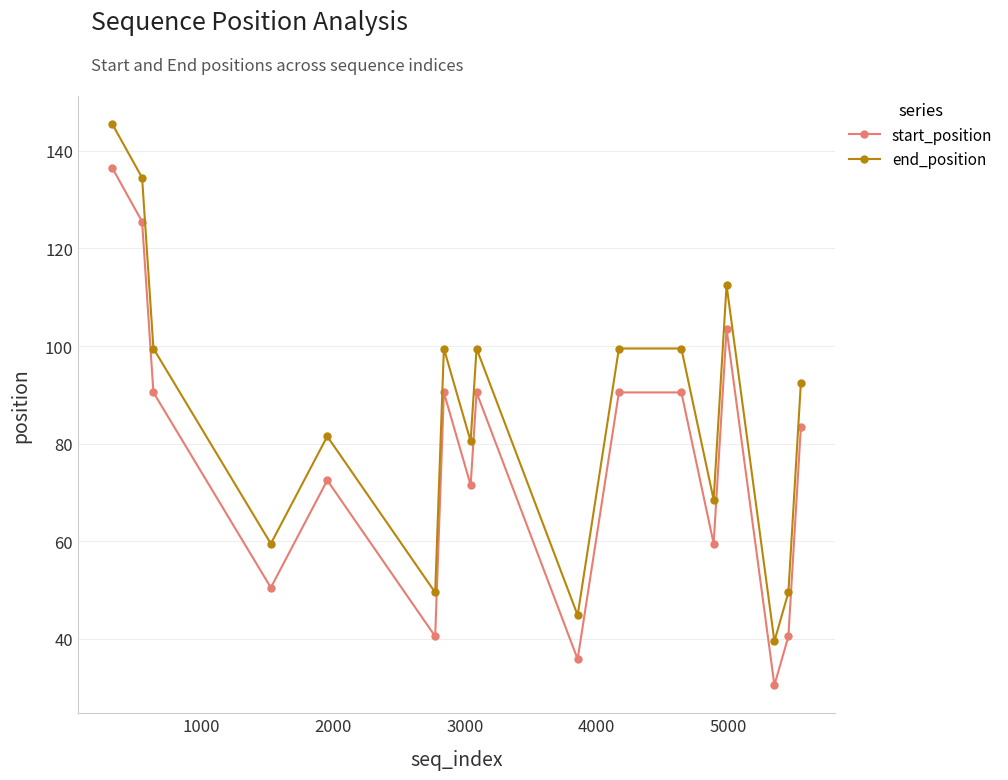

Which series has the largest total across all categories?

end_position